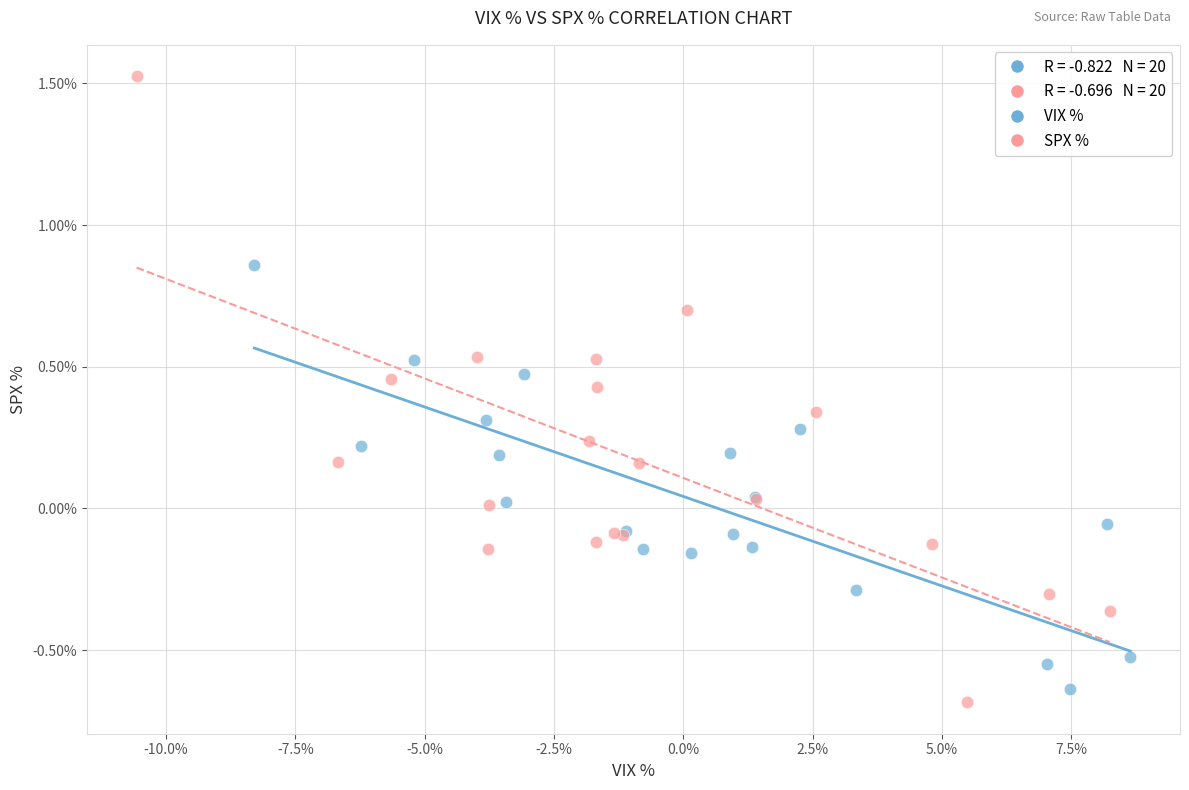

Which series reaches the maximum Y coordinate?

SPX %